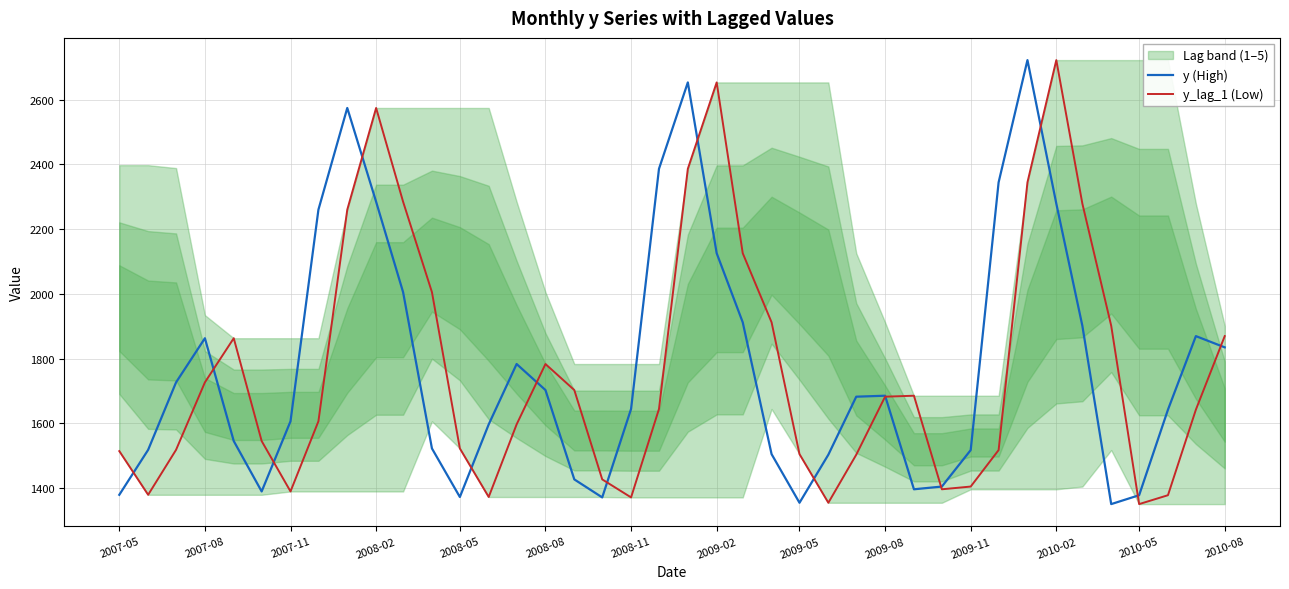

What is the highest value of the y (High) series?

2722.0